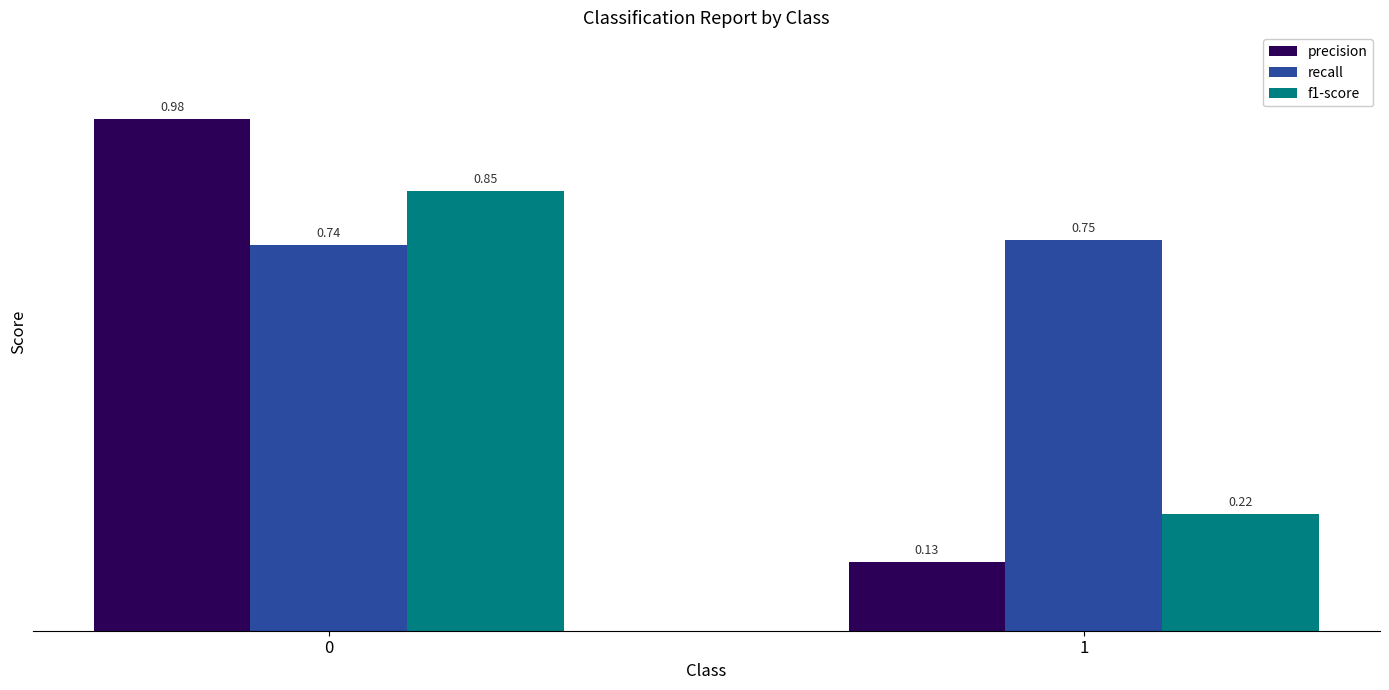

Rank the series at 0 from lowest to highest value.

recall, f1-score, precision